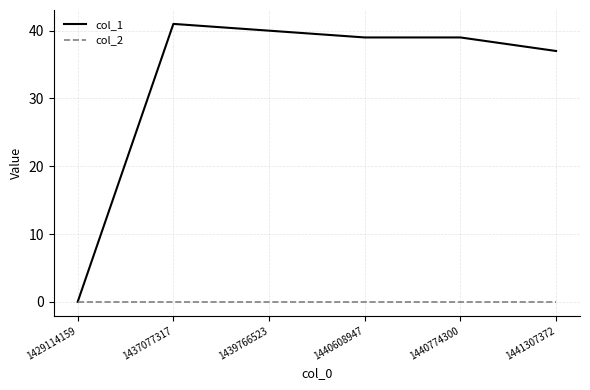

The col_1 series shows 40 at 1439766523. True or false?

True